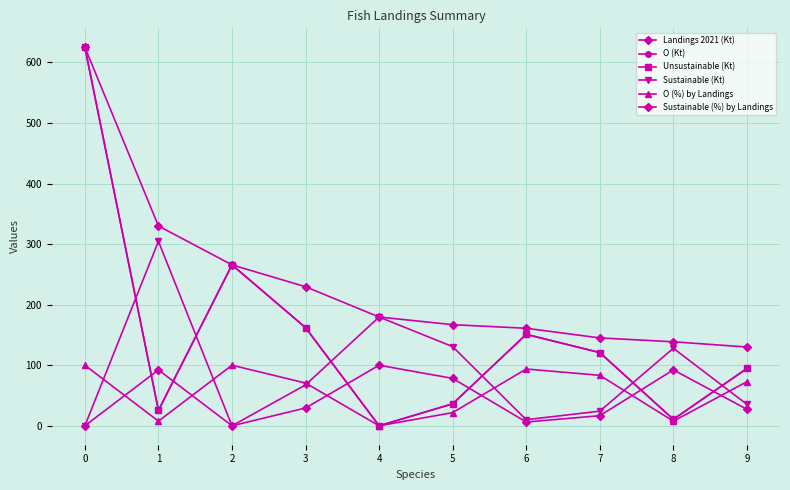

Is this an area chart (filled region under the line)?

No